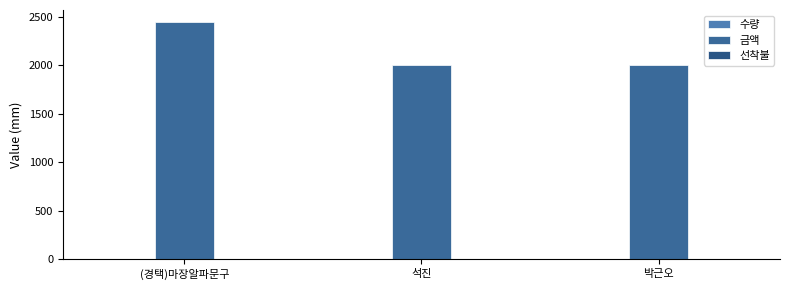

What value does the 금액 series have at (경택)마장알파문구?

2450